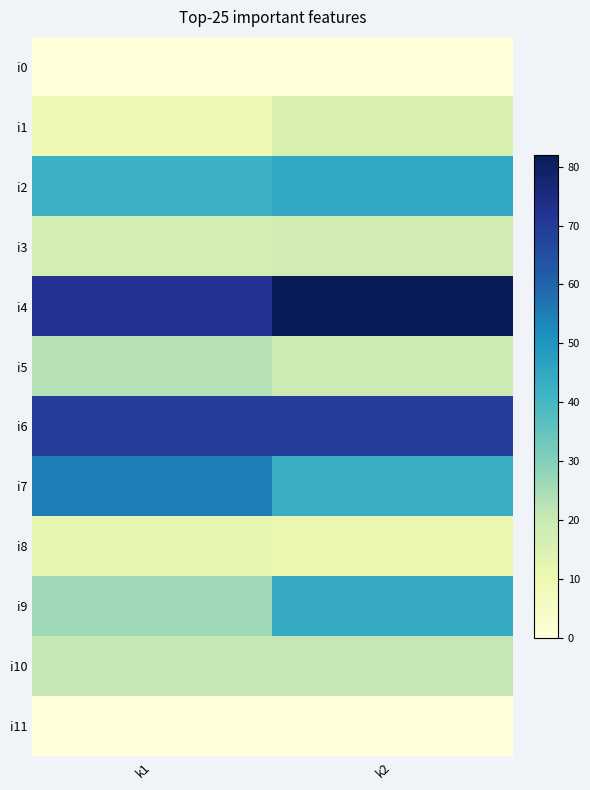

List the series in order of their peak value, lowest first.

i0, i11, i8, i1, i3, i10, i5, i9, i2, i7, i6, i4